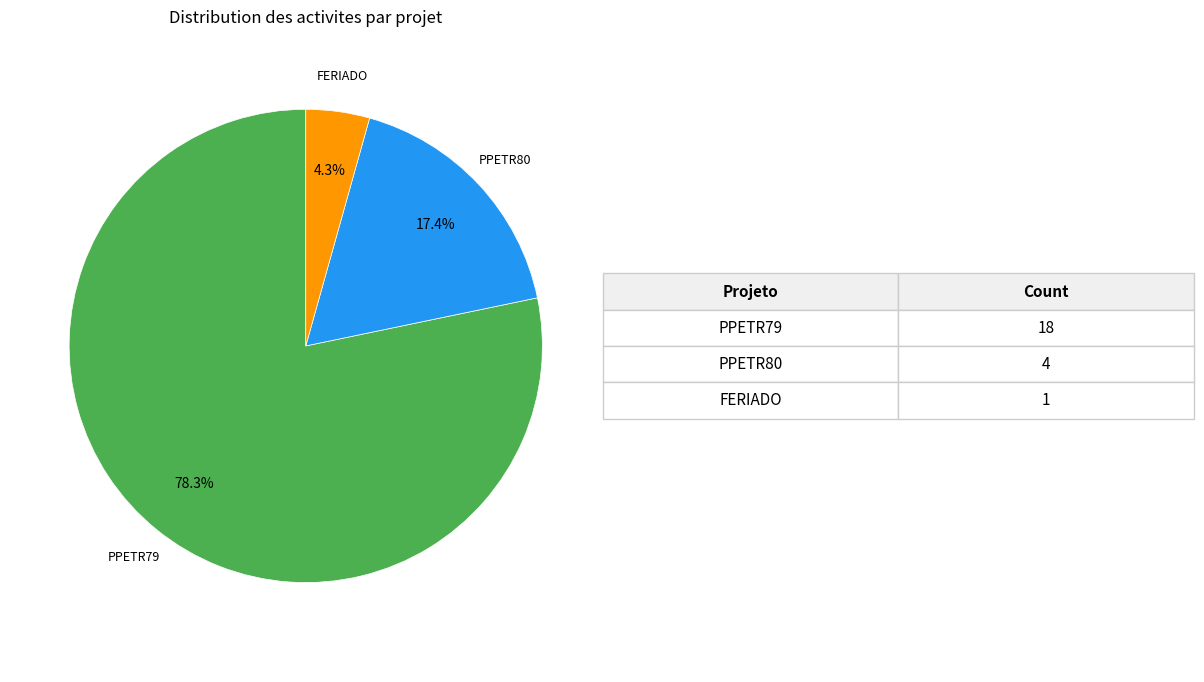

Rank the categories by value from highest to lowest.

PPETR79, PPETR80, FERIADO